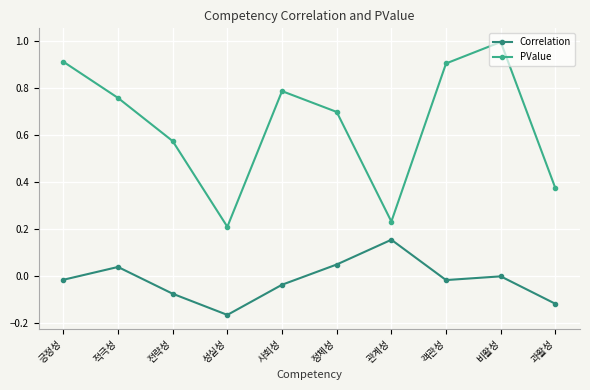

Which series changed the most between 적극성 and 정체성?

PValue